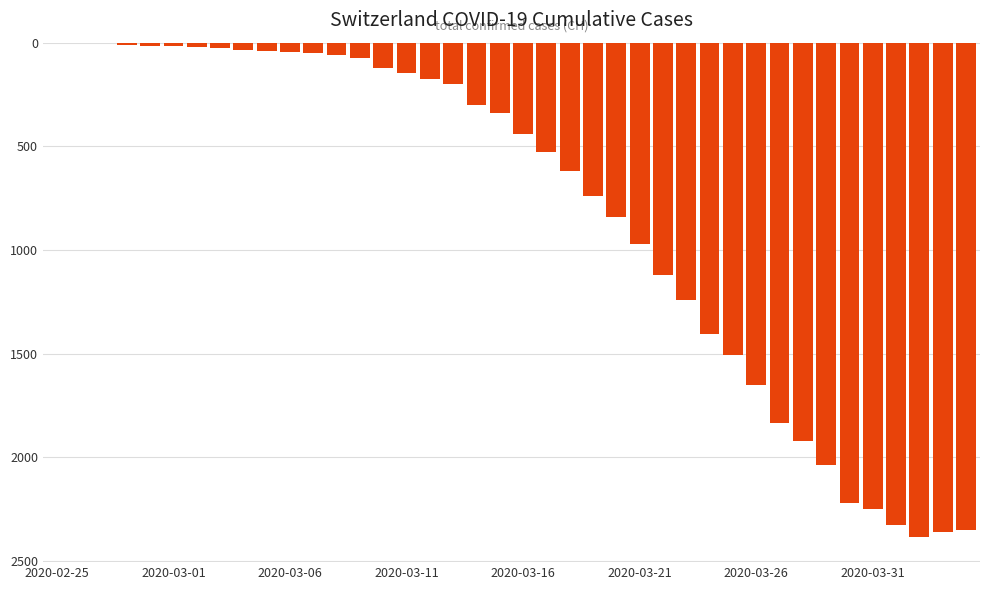

What is the sum of all values?

32444